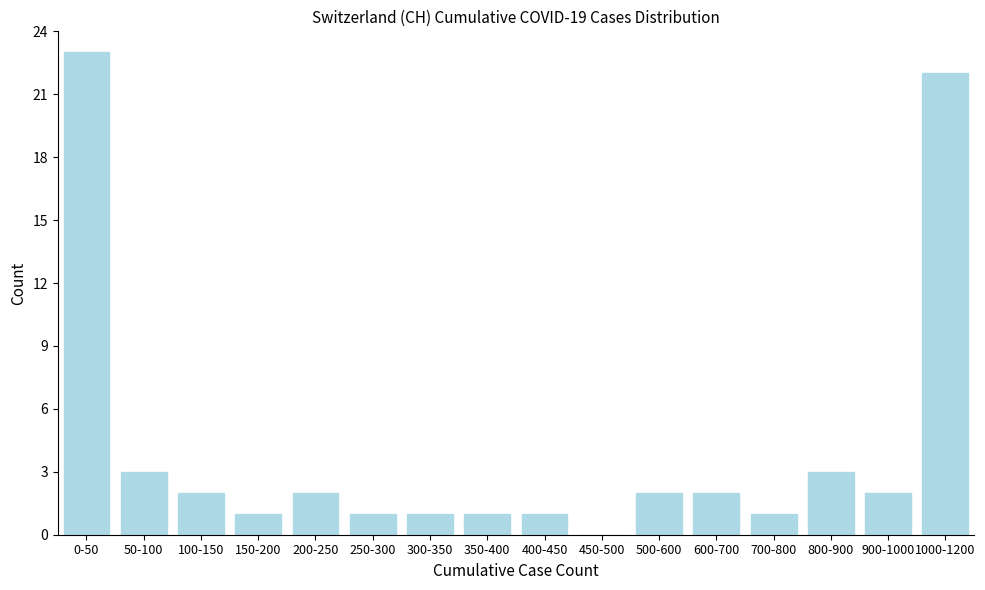

Reading left to right, transcribe all the data shown in this chart.

0-50=23	50-100=3	100-150=2	150-200=1	200-250=2	250-300=1	300-350=1	350-400=1	400-450=1	450-500=0	500-600=2	600-700=2	700-800=1	800-900=3	900-1000=2	1000-1200=22